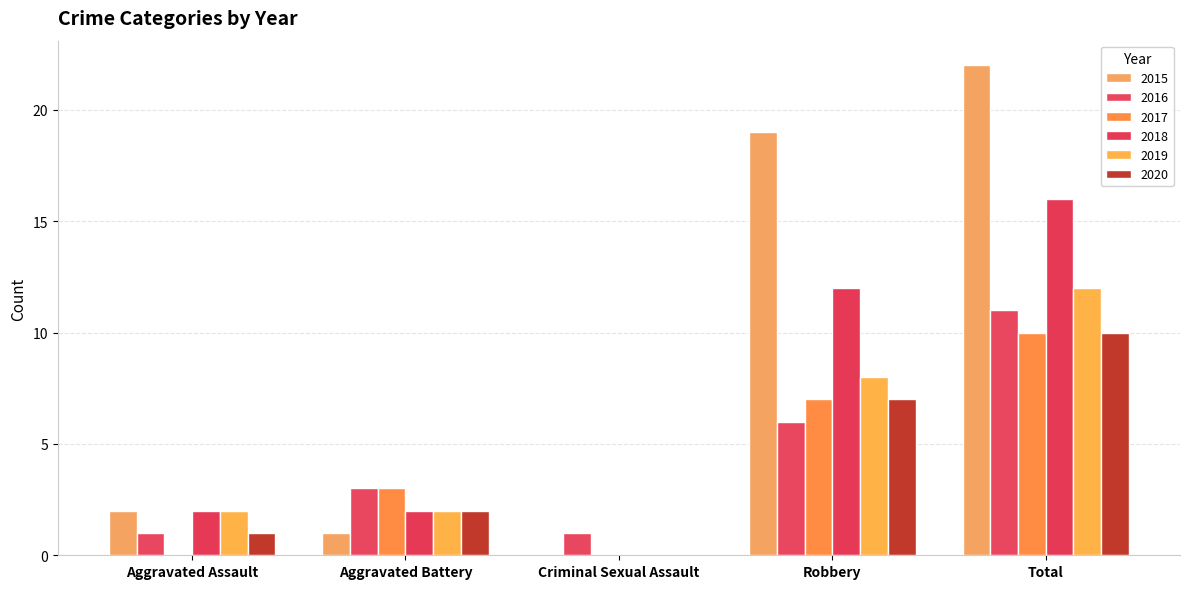

How many categories are shown in the chart?

5